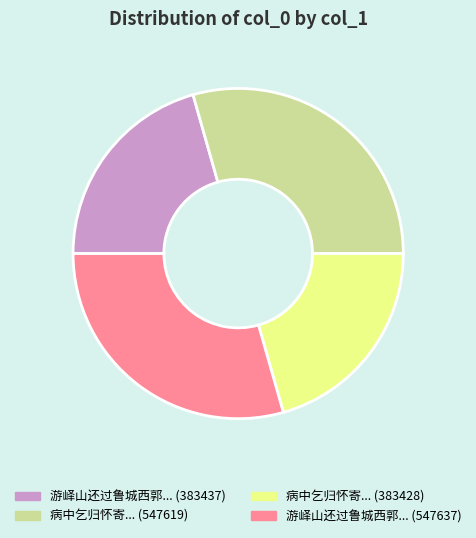

Does any single category account for the majority?

No